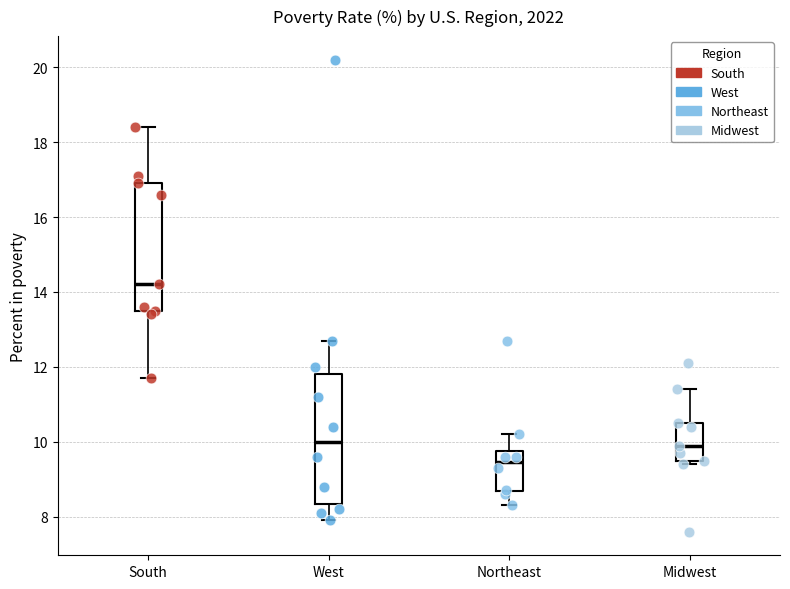

Reading left to right, read every box against the y-axis: the position of its median line, the range the box covers, and the ends of its whiskers. The values are not printed on the chart, so give them approximately, as read against the axis.

South: median 14.2, box 13.6 to 17.0, whiskers 11.8 to 18.4
West: median 10.0, box 8.4 to 11.8, whiskers 8.0 to 12.8
Northeast: median 9.4, box 8.6 to 9.8, whiskers 8.4 to 10.2
Midwest: median 10.0, box 9.6 to 10.6, whiskers 9.4 to 11.4